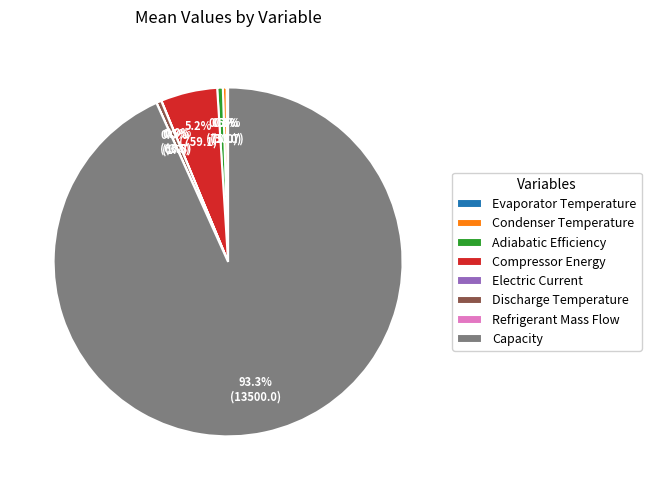

To the nearest percent, what is the difference between the Adiabatic Efficiency and Capacity slice percentages?

93%